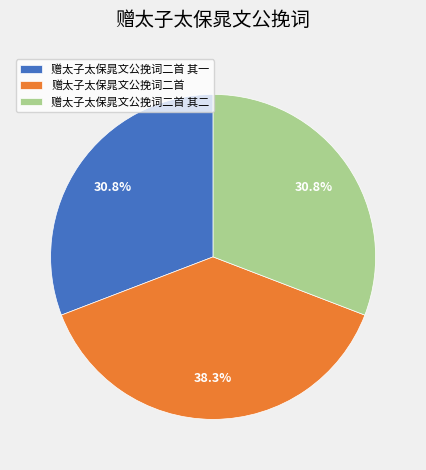

What percentage is NOT represented by 赠太子太保晁文公挽词二首?

61.7%